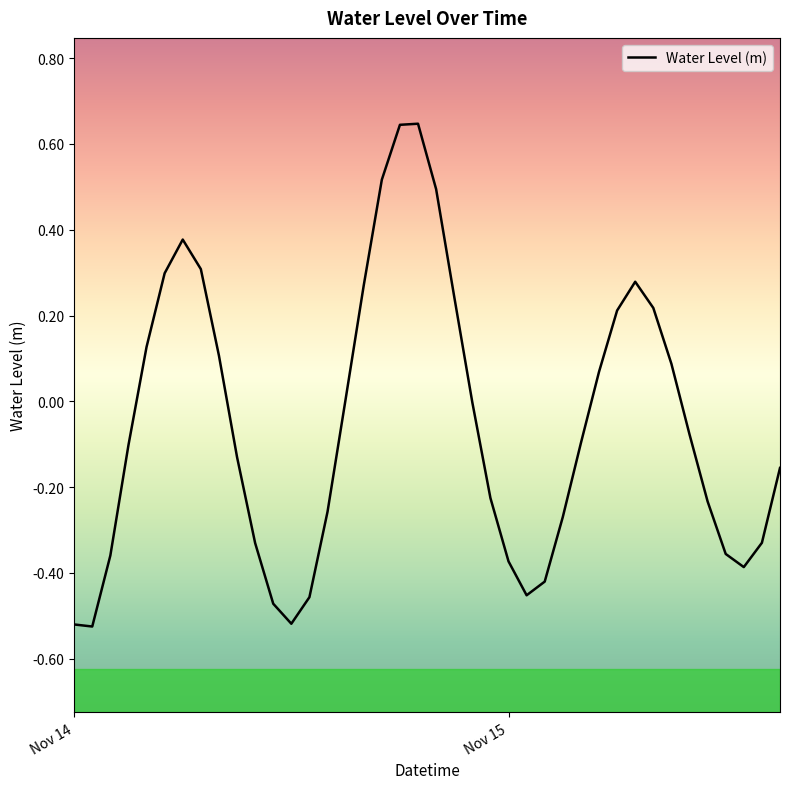

True or false: the data has more than 2 interior local peaks.

True